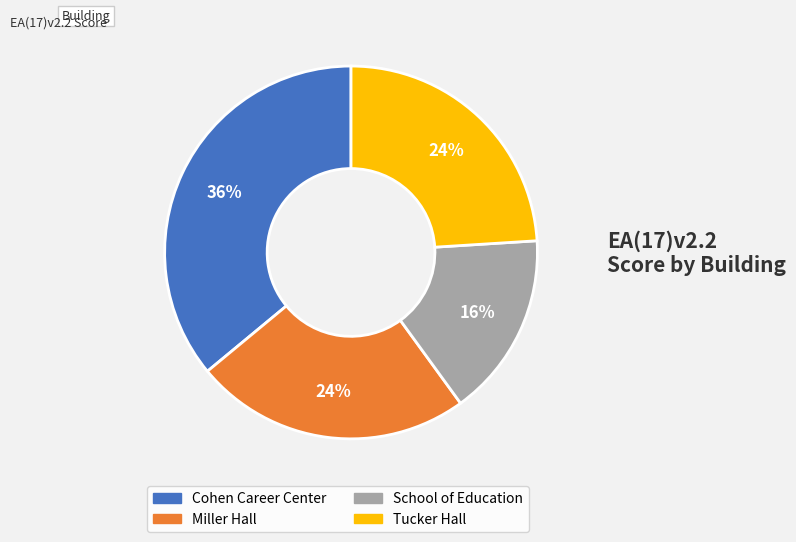

Does School of Education represent more than half of the total?

No